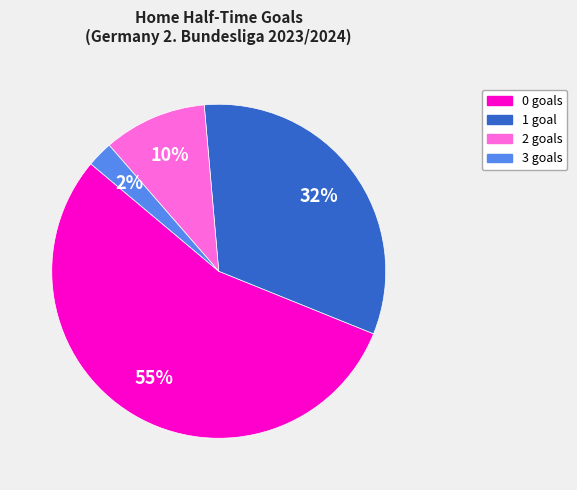

Is it true that 3 is 2% of the pie?

True